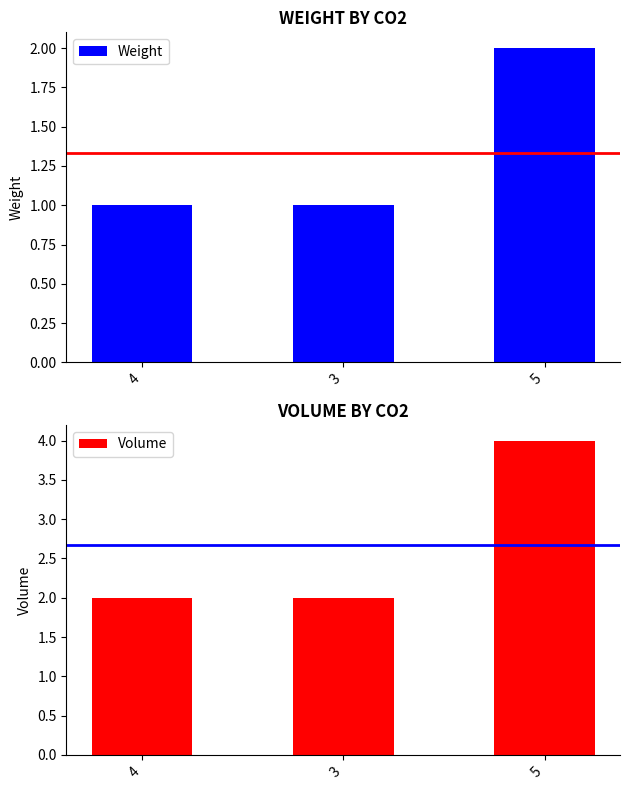

Are the bars horizontal?

No